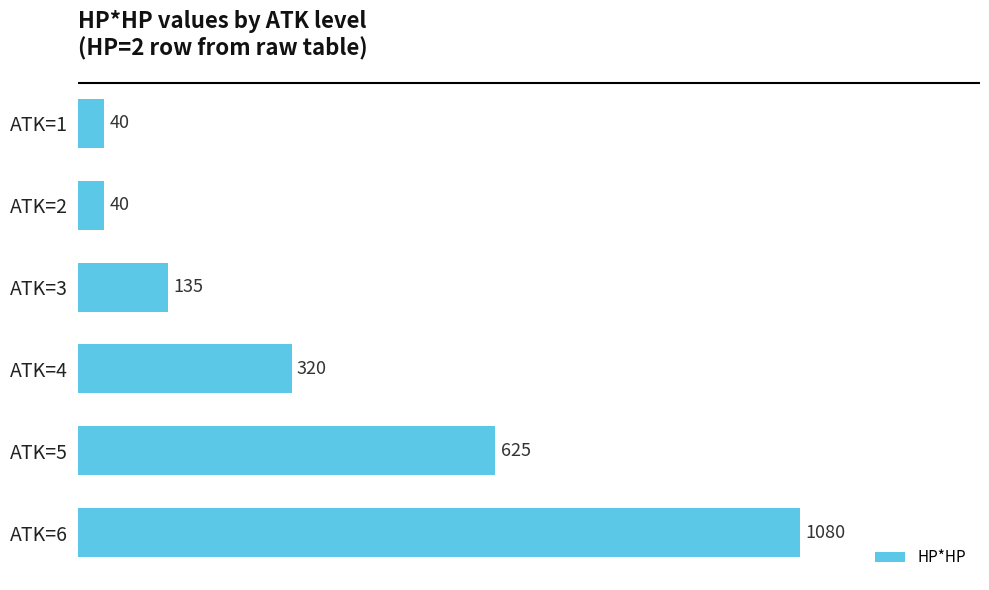

The value at ATK=5 is 316. True or false?

False